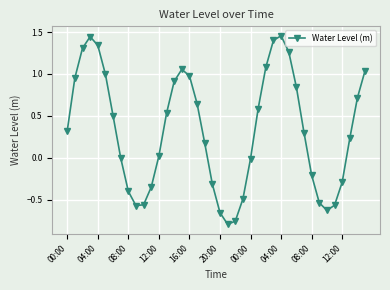

What is the difference between the maximum and second lowest values?

2.2